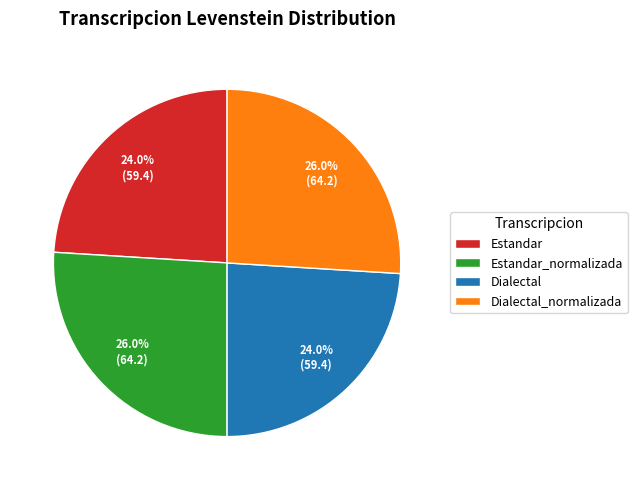

Between Dialectal_normalizada and Dialectal, which is larger?

Dialectal_normalizada